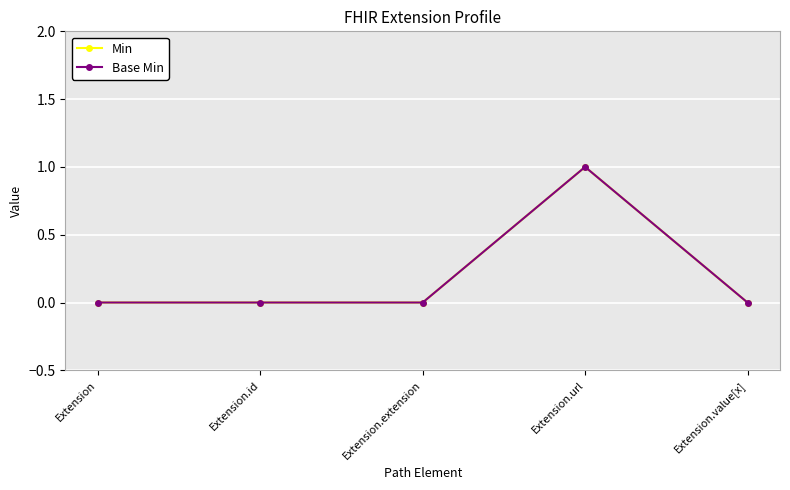

Is this an area chart (filled region under the line)?

No